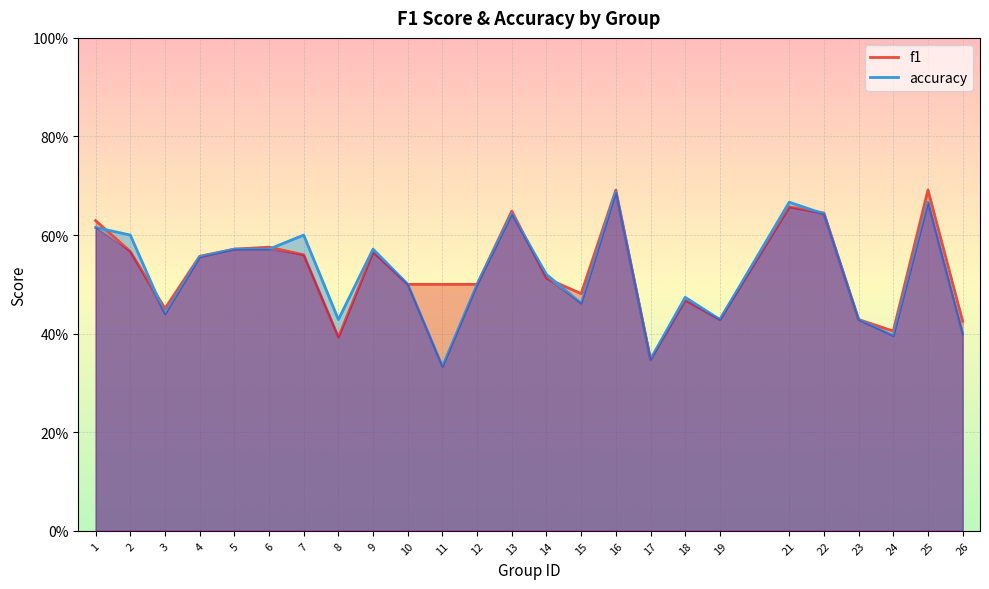

How many f1 values are between 0 and 1?

25